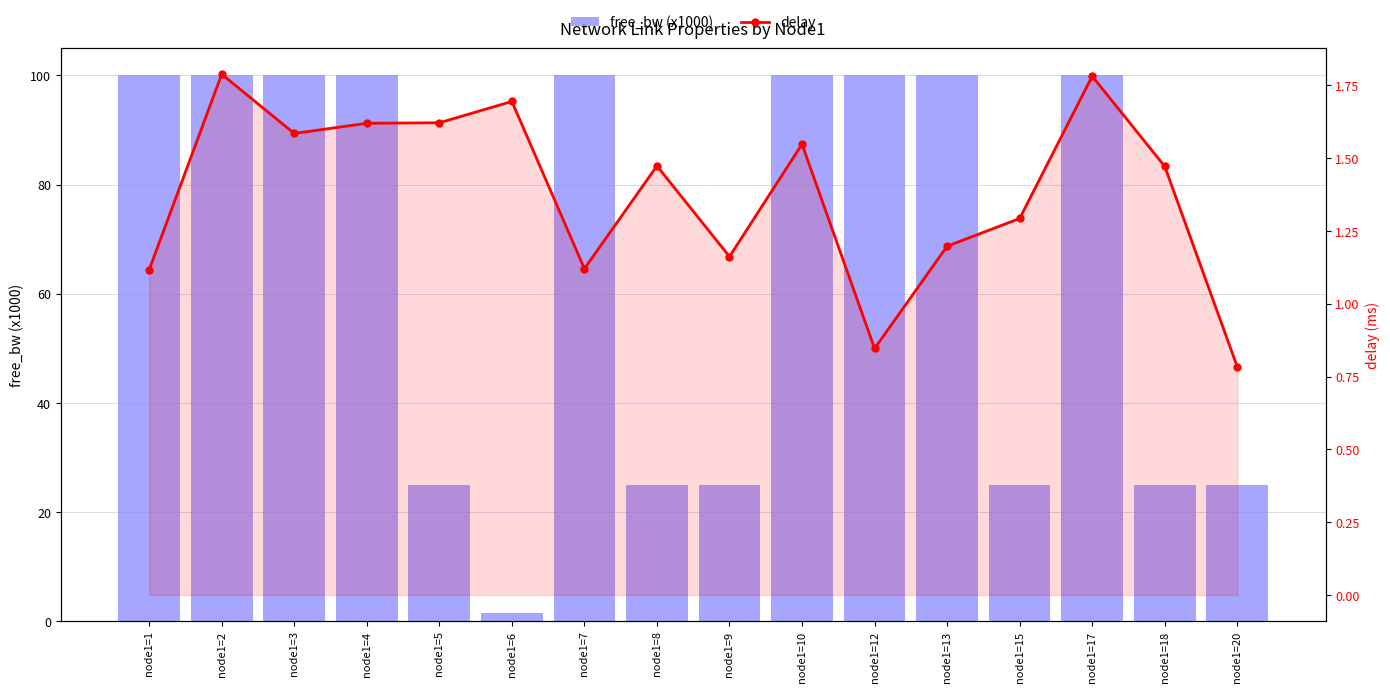

Rank the categories by delay value from highest to lowest.

node1=2, node1=17, node1=6, node1=5, node1=4, node1=3, node1=10, node1=8, node1=18, node1=15, node1=13, node1=9, node1=7, node1=1, node1=12, node1=20